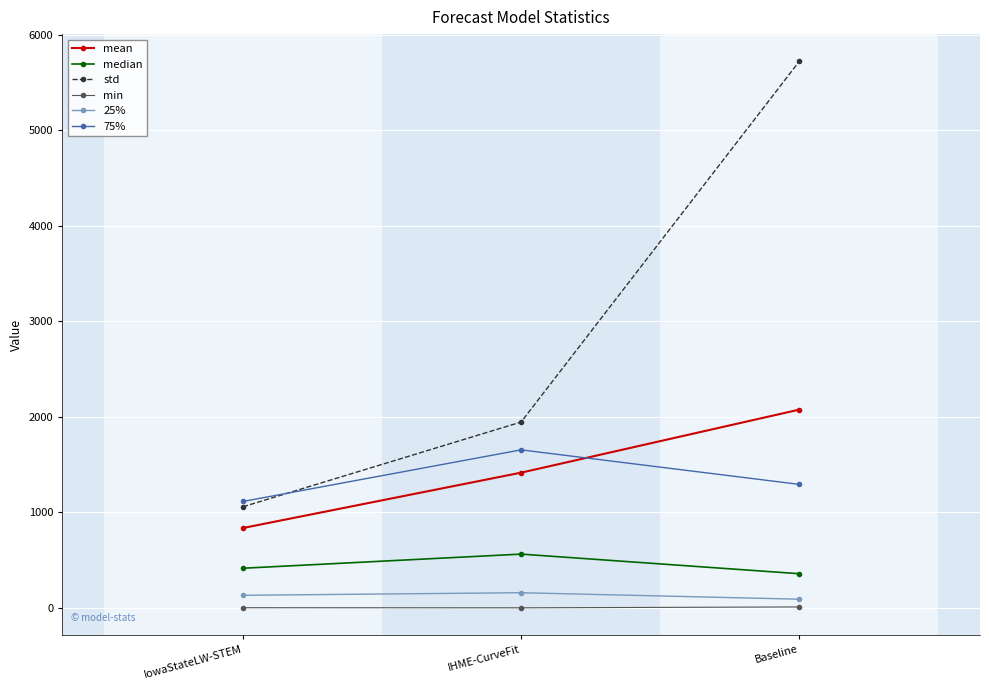

What is the approximate value of 25% at IowaStateLW-STEM?

133.0